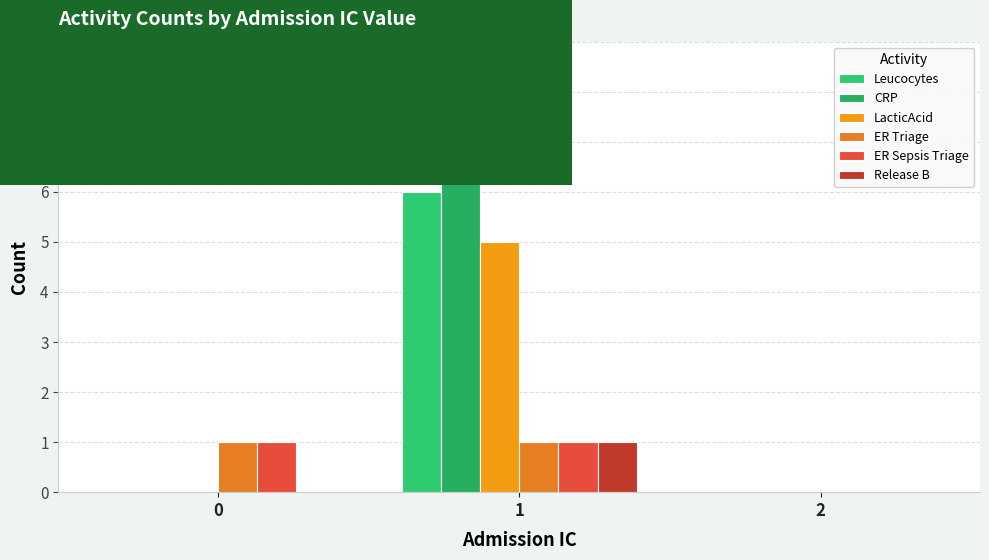

How many series are shown in this chart?

6